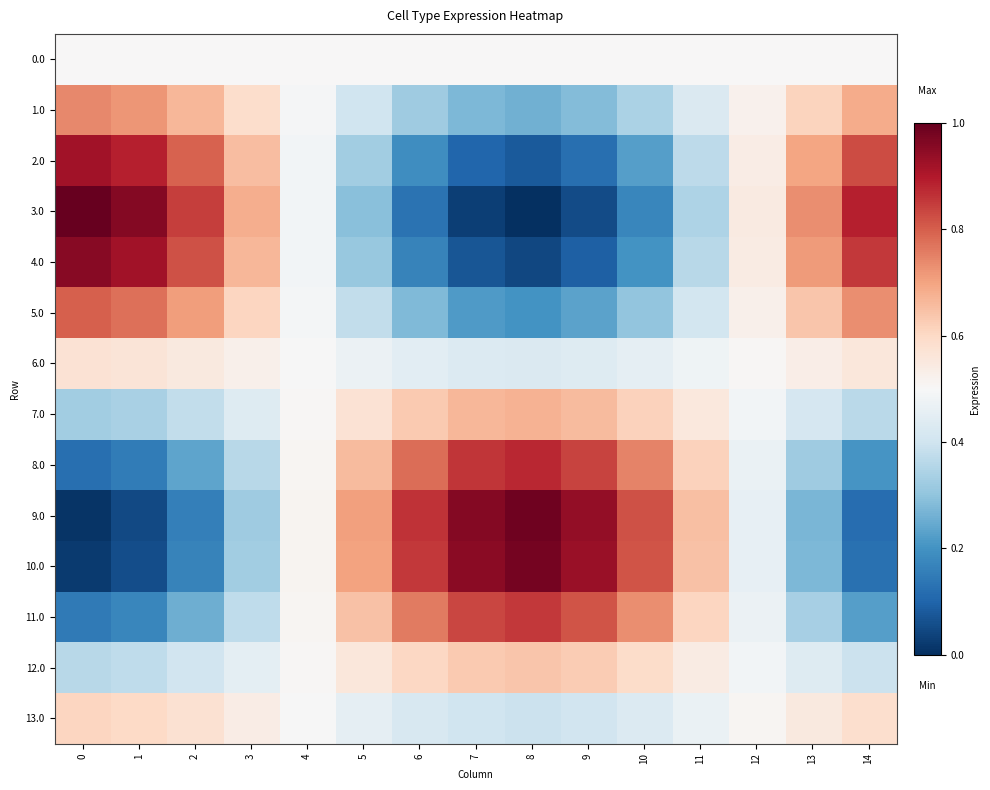

List the series in order of their peak value, highest first.

3.0, 9.0, 10.0, 4.0, 2.0, 8.0, 11.0, 5.0, 1.0, 7.0, 12.0, 13.0, 6.0, 0.0